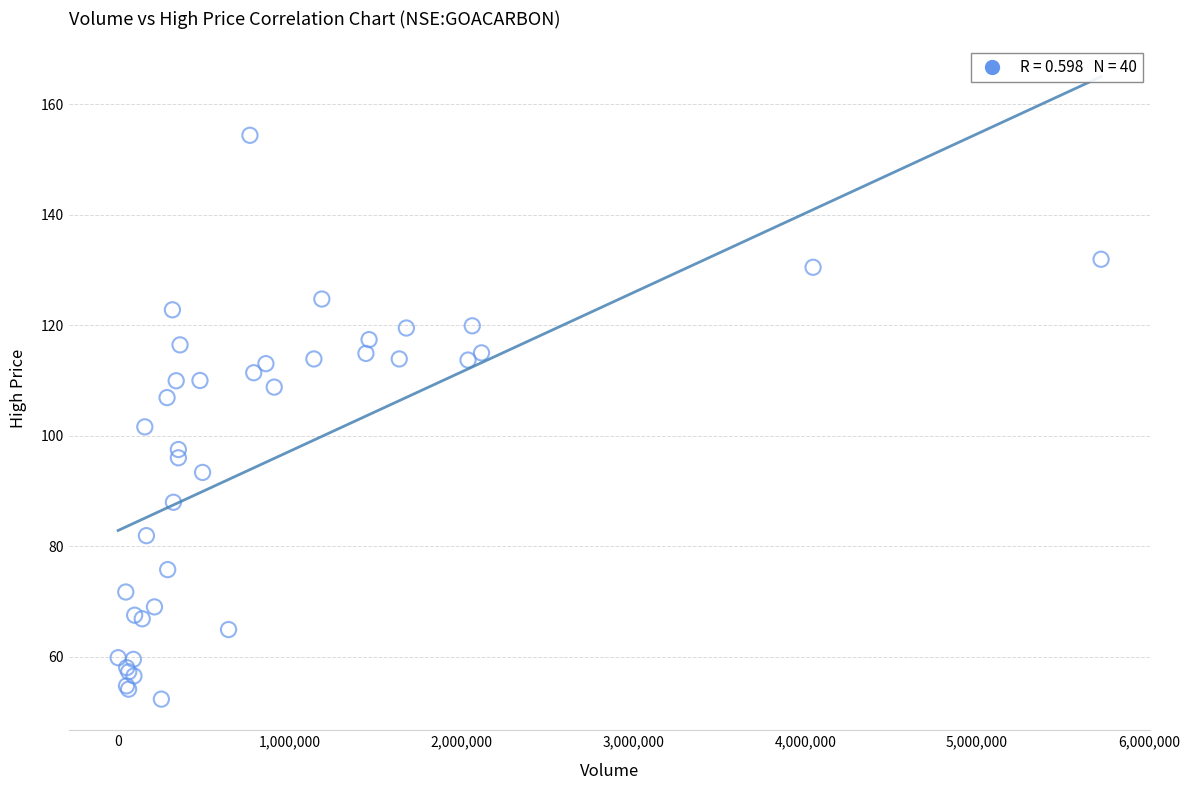

What Y value in the scatter plot is closest to 103?

101.6